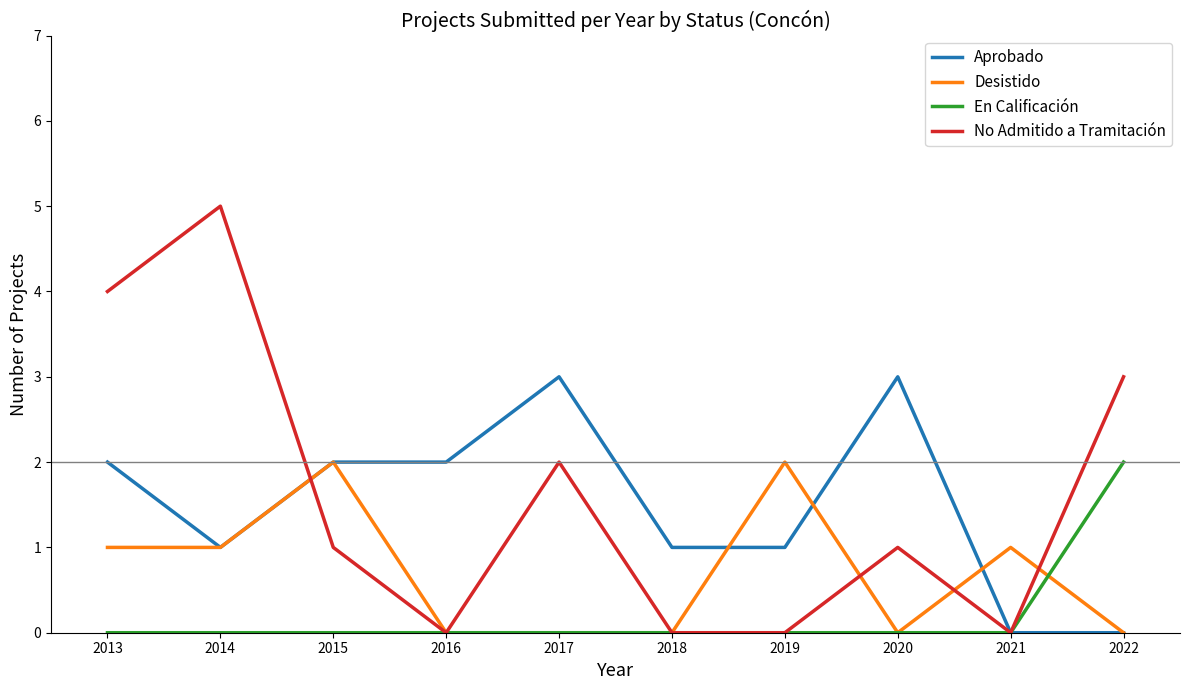

Does the chart have visible grid lines?

No